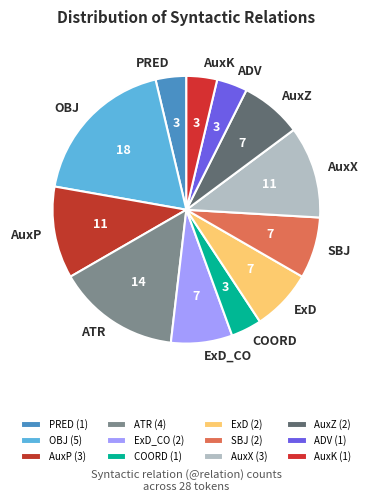

How many slices are in this pie chart?

12